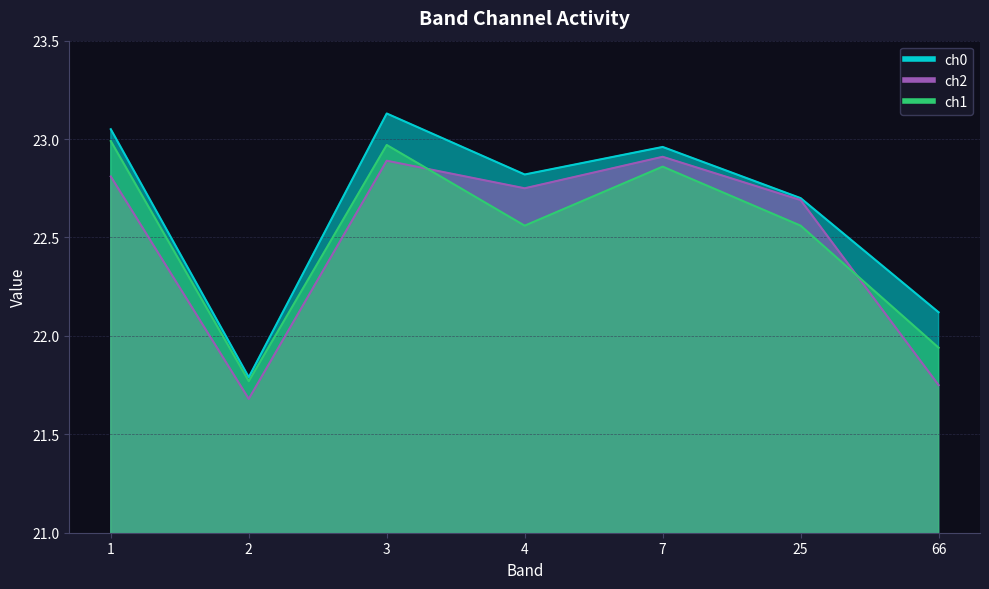

The ch2 series shows 22.8 at 4. True or false?

True